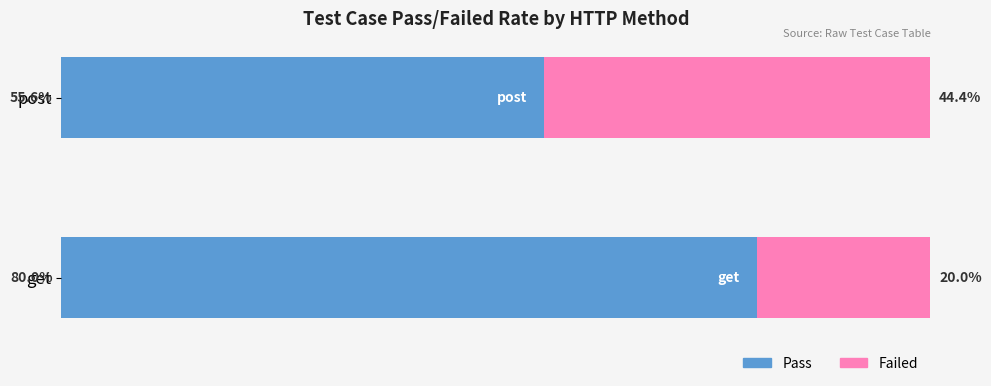

Which category has the highest value in the Pass series?

get